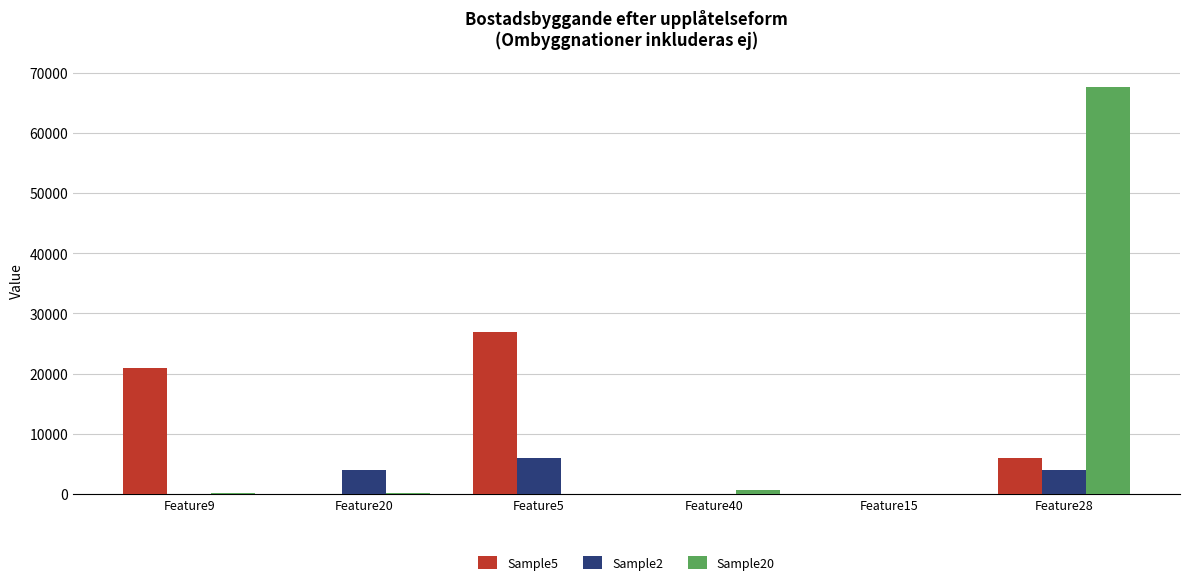

The value of Sample20 at Feature5 is 0. True or false?

True